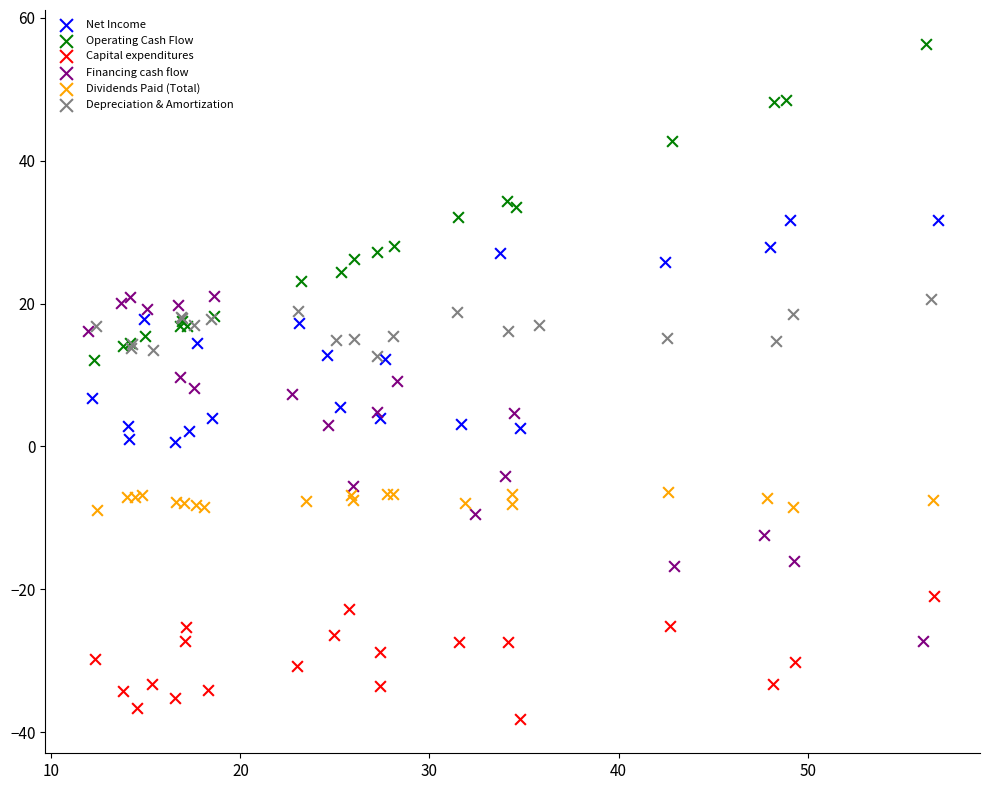

What are all the series names shown in the legend?

Net Income, Operating Cash Flow, Capital expenditures, Financing cash flow, Dividends Paid (Total), Depreciation & Amortization